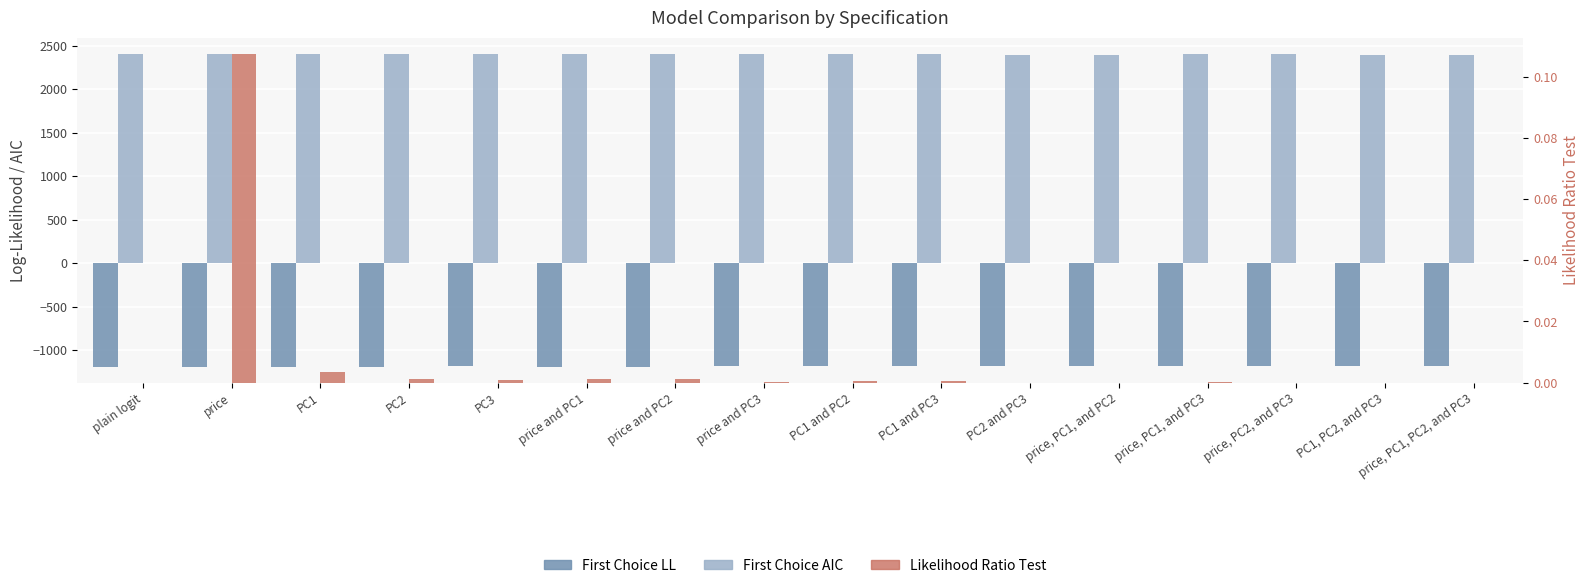

What is the label of the 2nd bar from the left?

price